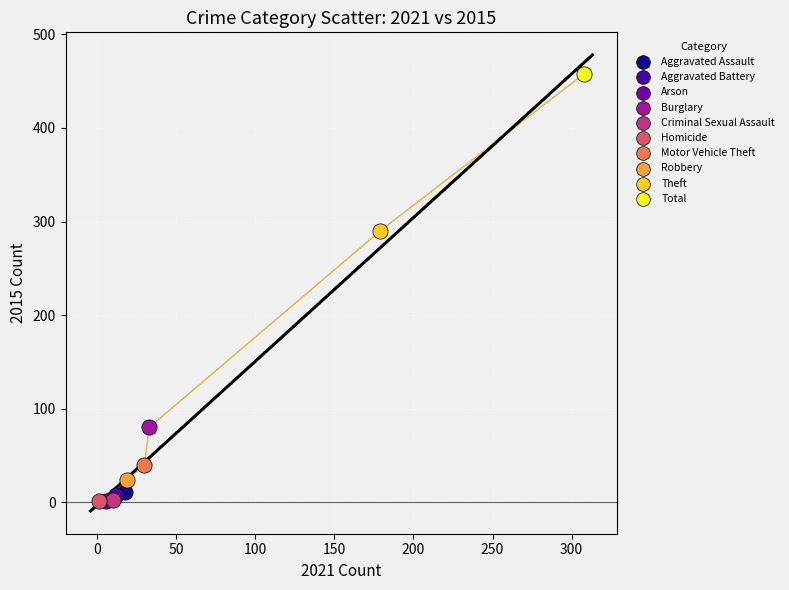

What are all the series names shown in the legend?

Aggravated Assault, Aggravated Battery, Arson, Burglary, Criminal Sexual Assault, Homicide, Motor Vehicle Theft, Robbery, Theft, Total